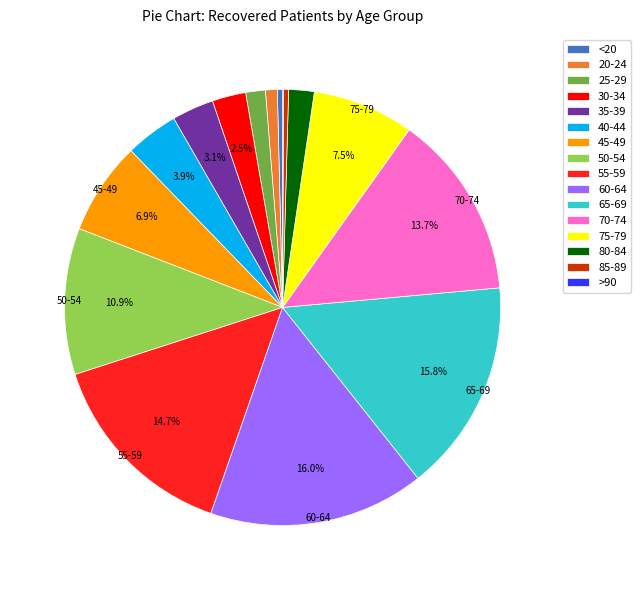

Does 50-54 represent more than half of the total?

No